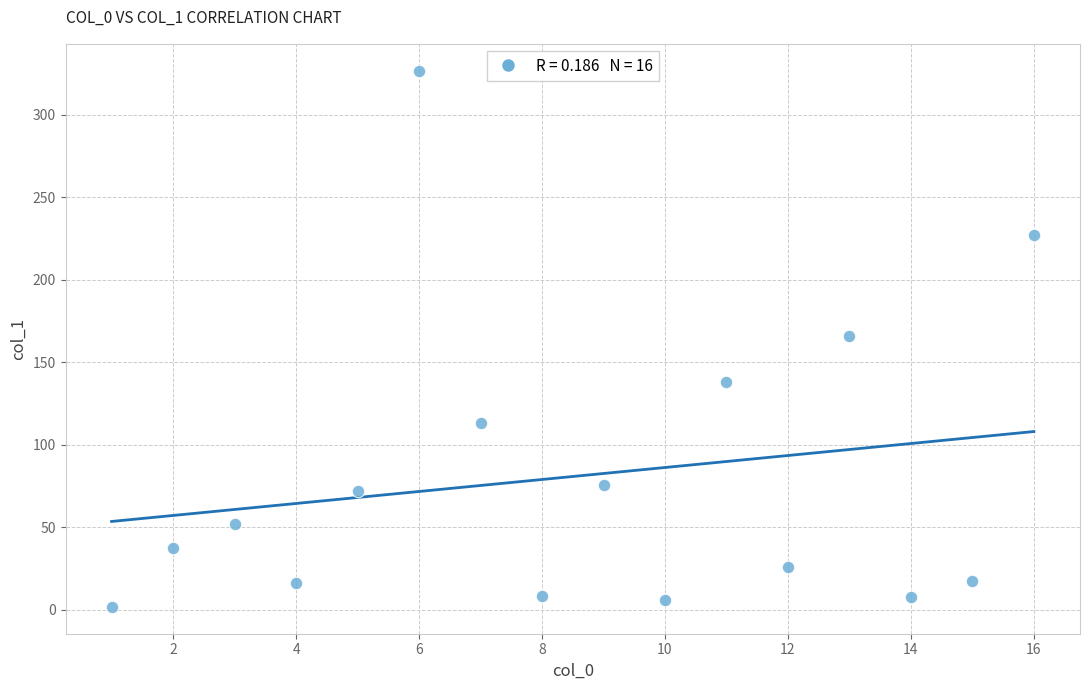

What is the range of Y values (max minus min)?

325.1